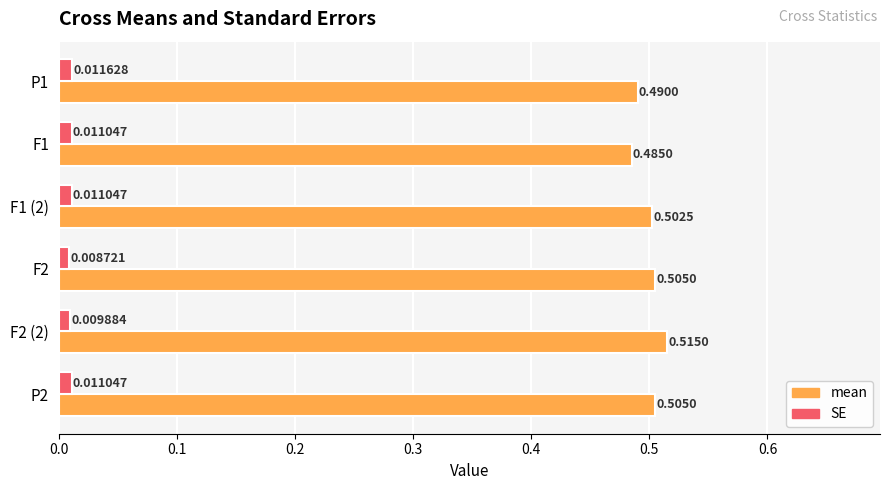

What is the sum of all mean values?

3.0